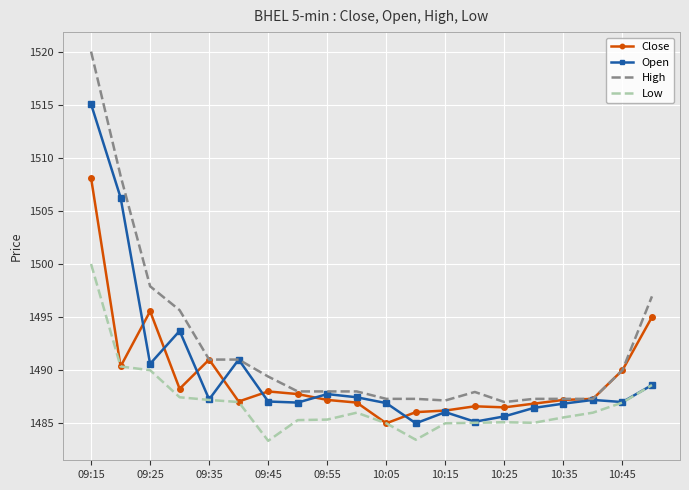

List the series in order of their peak value, lowest first.

Low, Close, Open, High